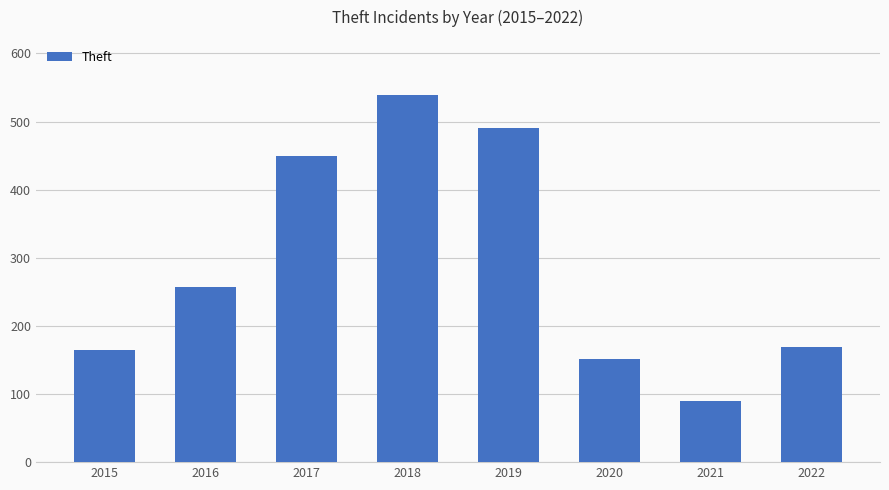

What is the greatest value displayed?

539